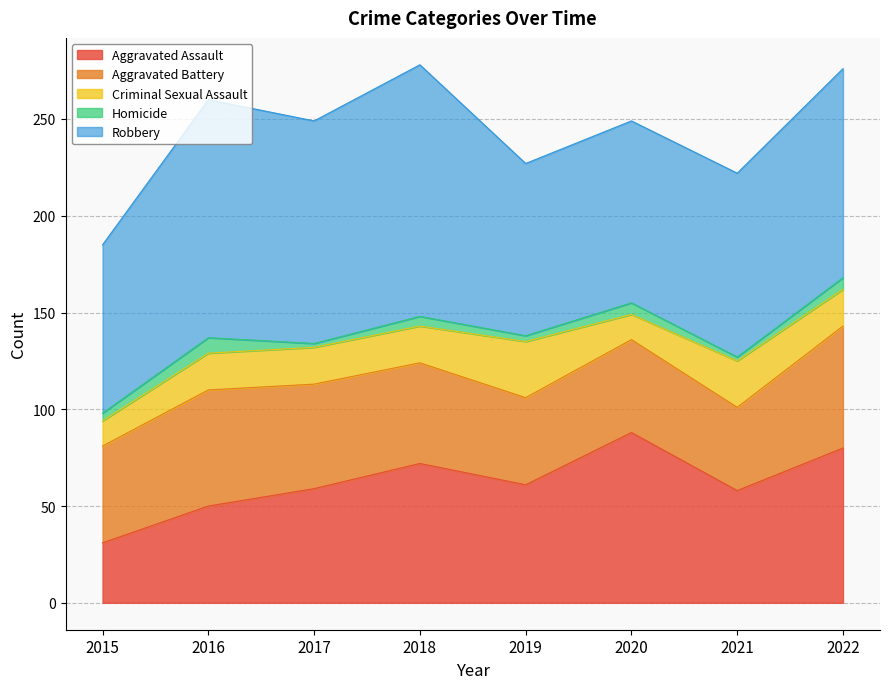

Which series has the largest total across all categories?

Robbery